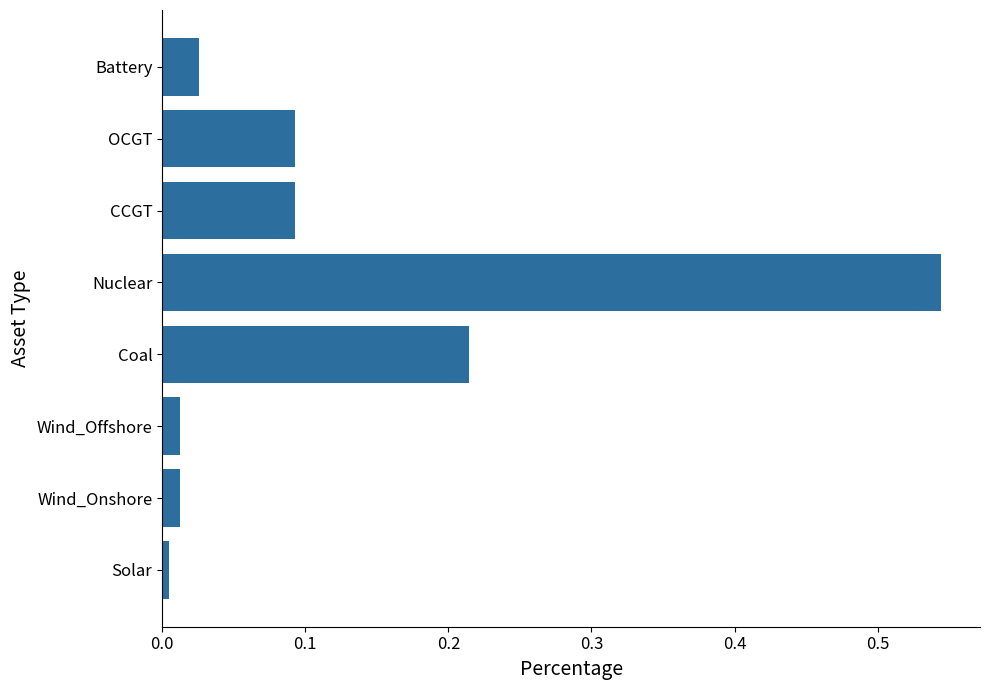

The chart shows a value of 0.3 at Coal. True or false?

False